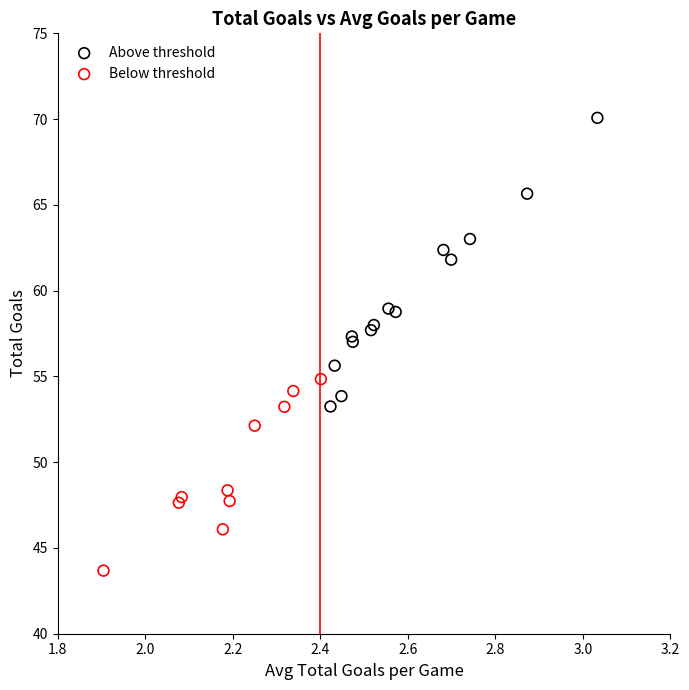

What are all the series names shown in the legend?

Above threshold, Below threshold